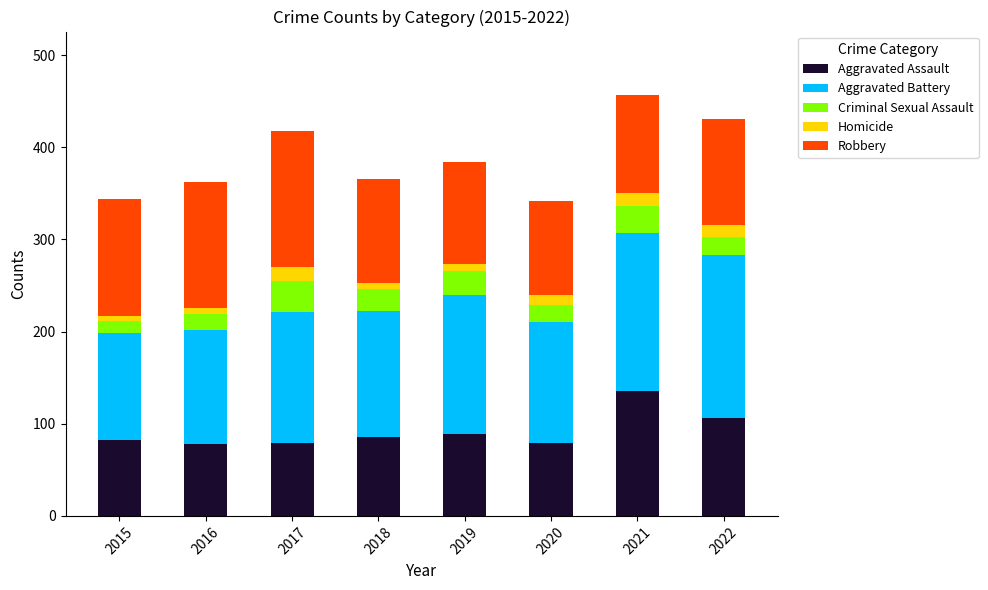

How many distinct data groups are displayed?

5